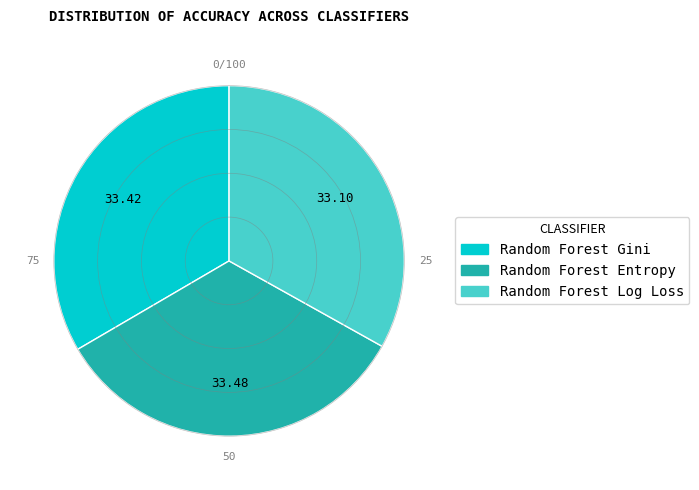

Is Random Forest Entropy the majority of the pie?

No